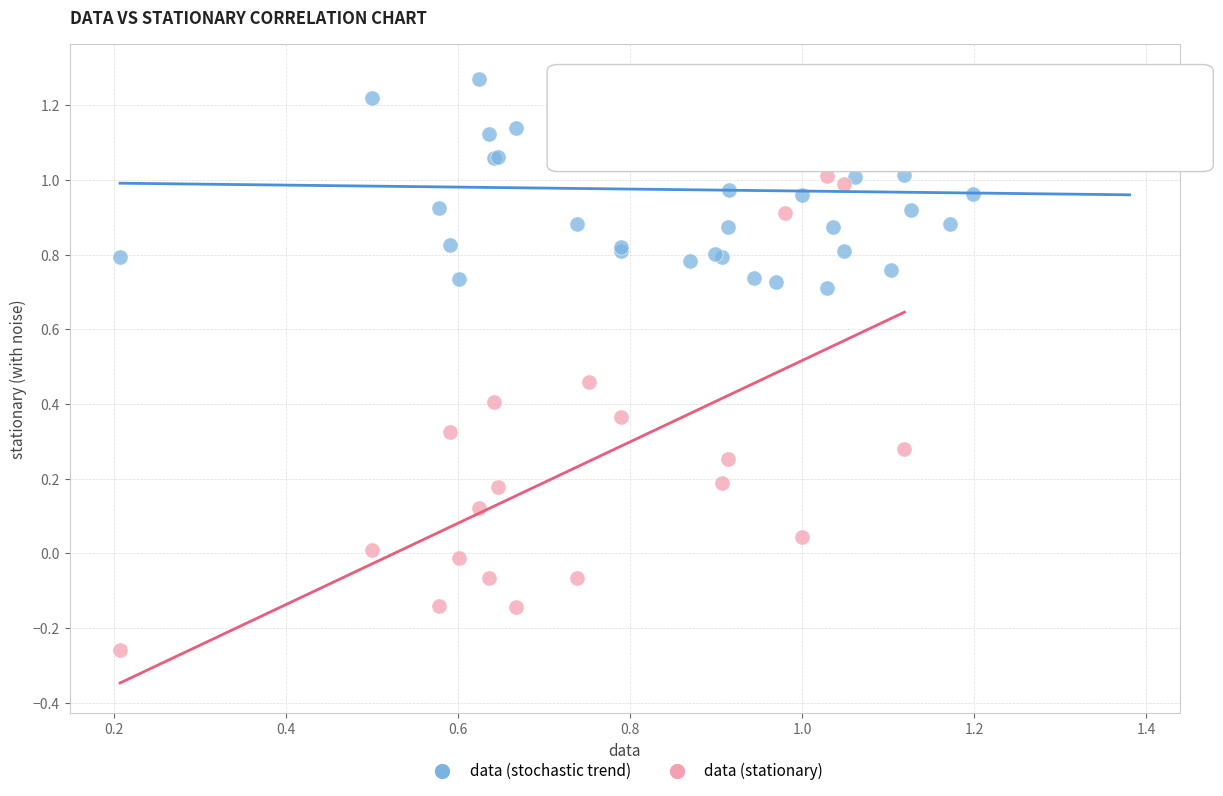

Which series reaches the maximum Y coordinate?

data (stochastic trend)